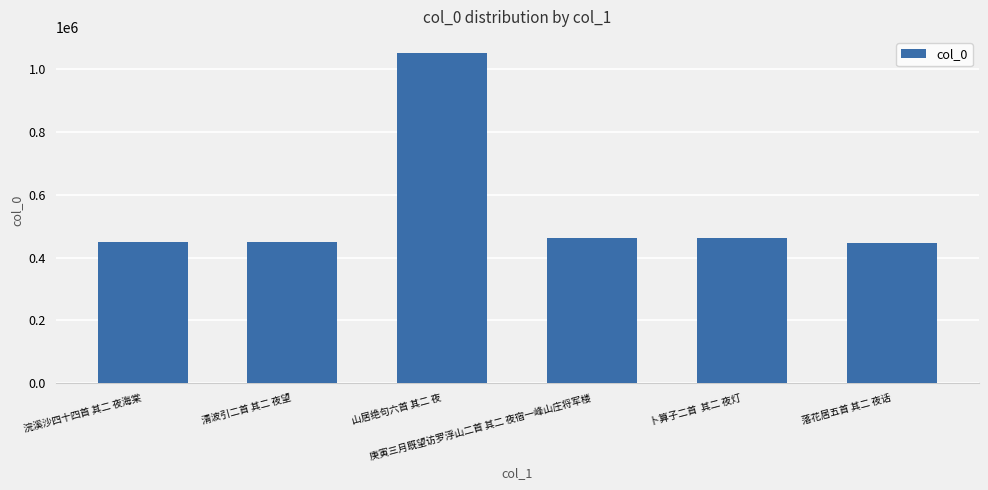

Which has a higher value, 清波引二首 其二 夜望 or 山居绝句六首 其二 夜?

山居绝句六首 其二 夜